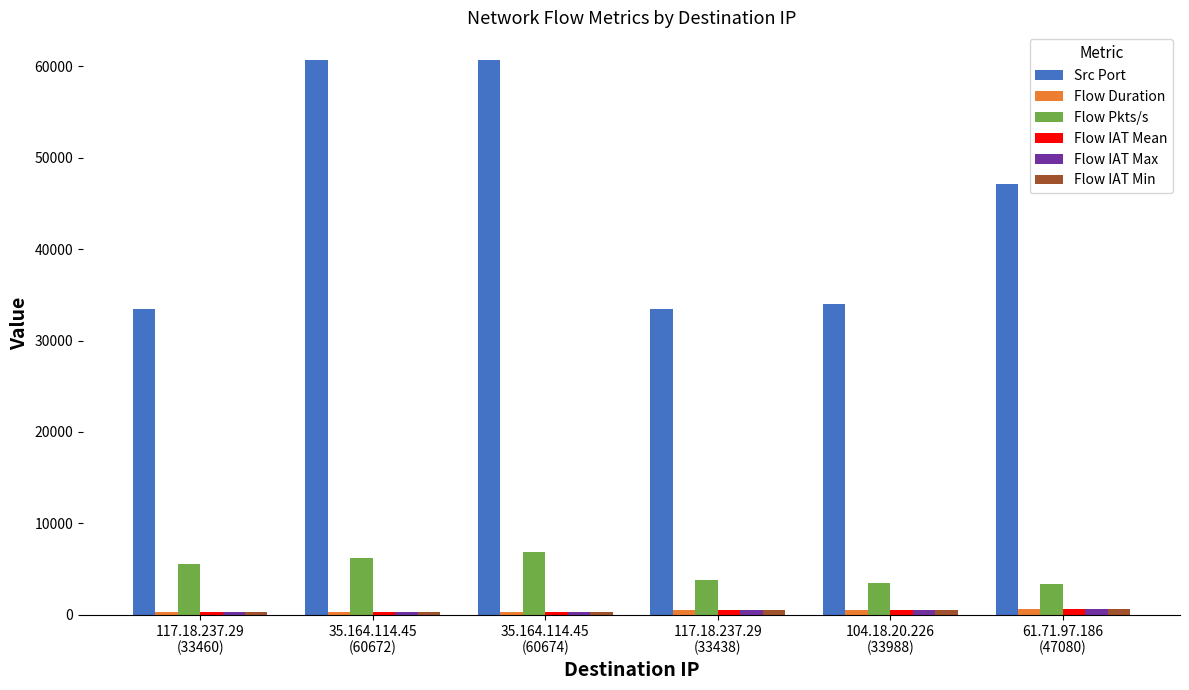

Which series has the largest total across all categories?

Src Port